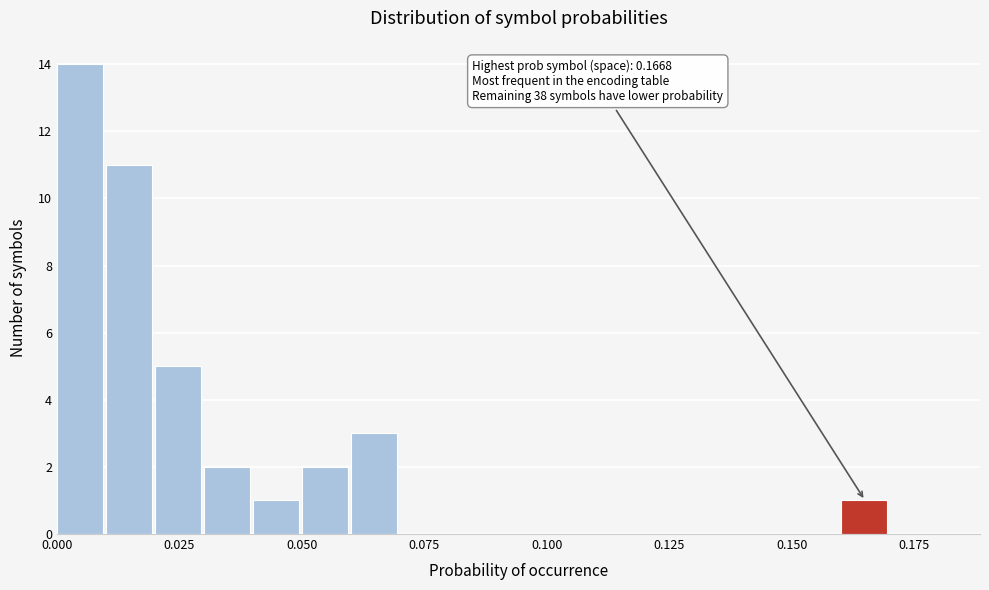

Read against the x-axis, roughly where is the centre of the tallest bar?

0.005